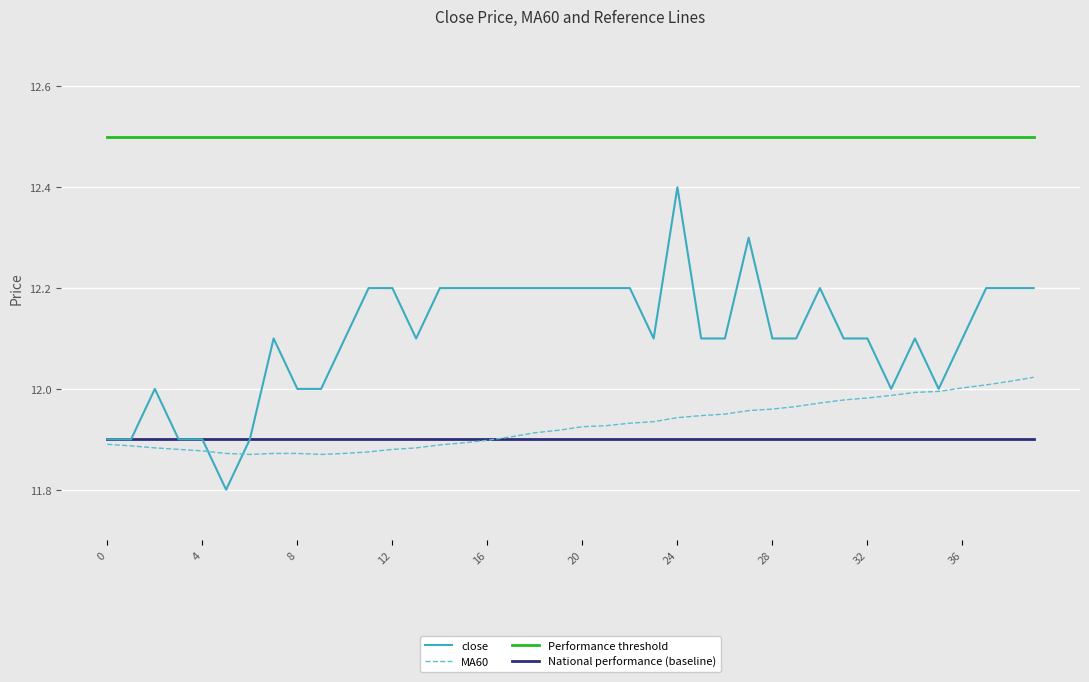

Which series has the largest range (max minus min)?

close